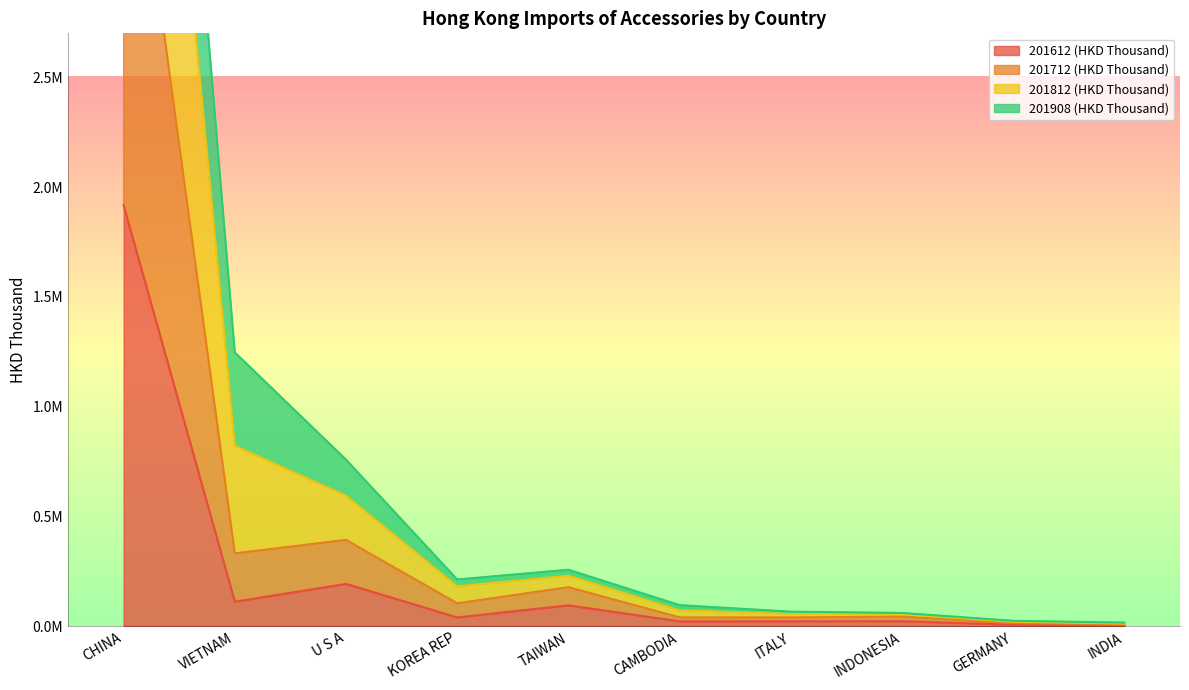

What is the label of the 6th point from the right?

TAIWAN